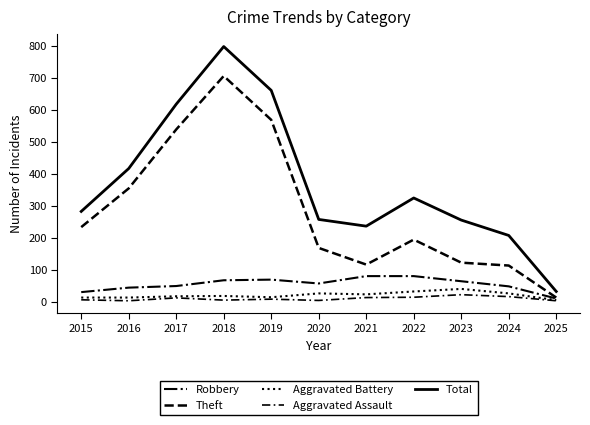

At which category does the chart reach its peak across all series?

2018